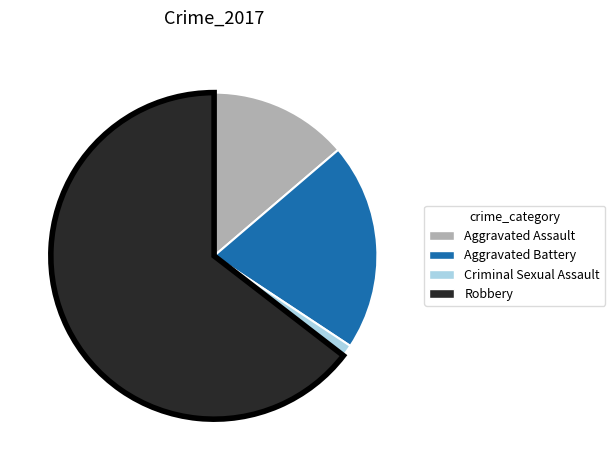

What is the ratio of the value at Aggravated Battery to the value at Robbery?

0.3